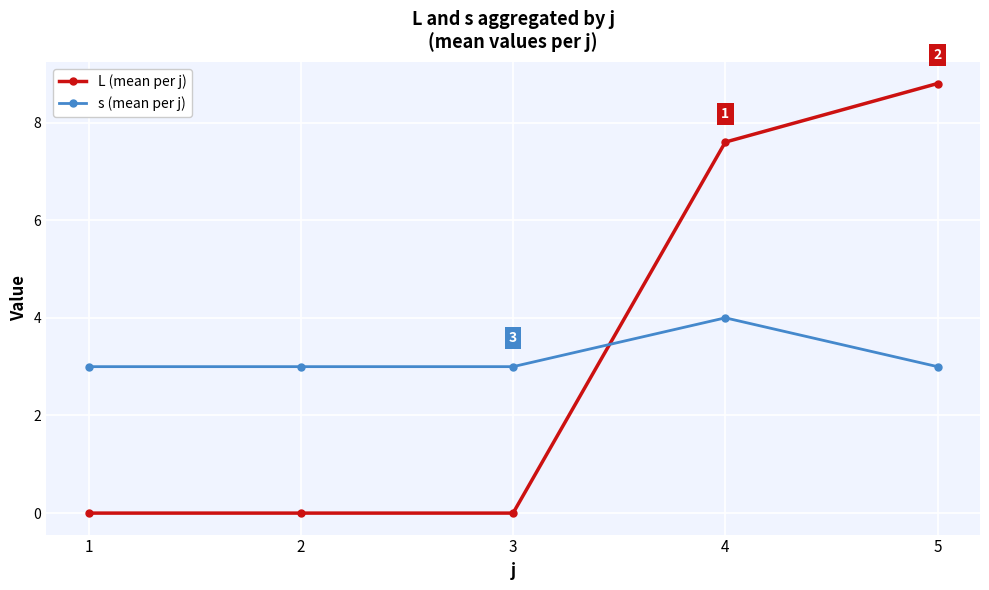

The value of s (mean per j) at 2 is 2.0. True or false?

False